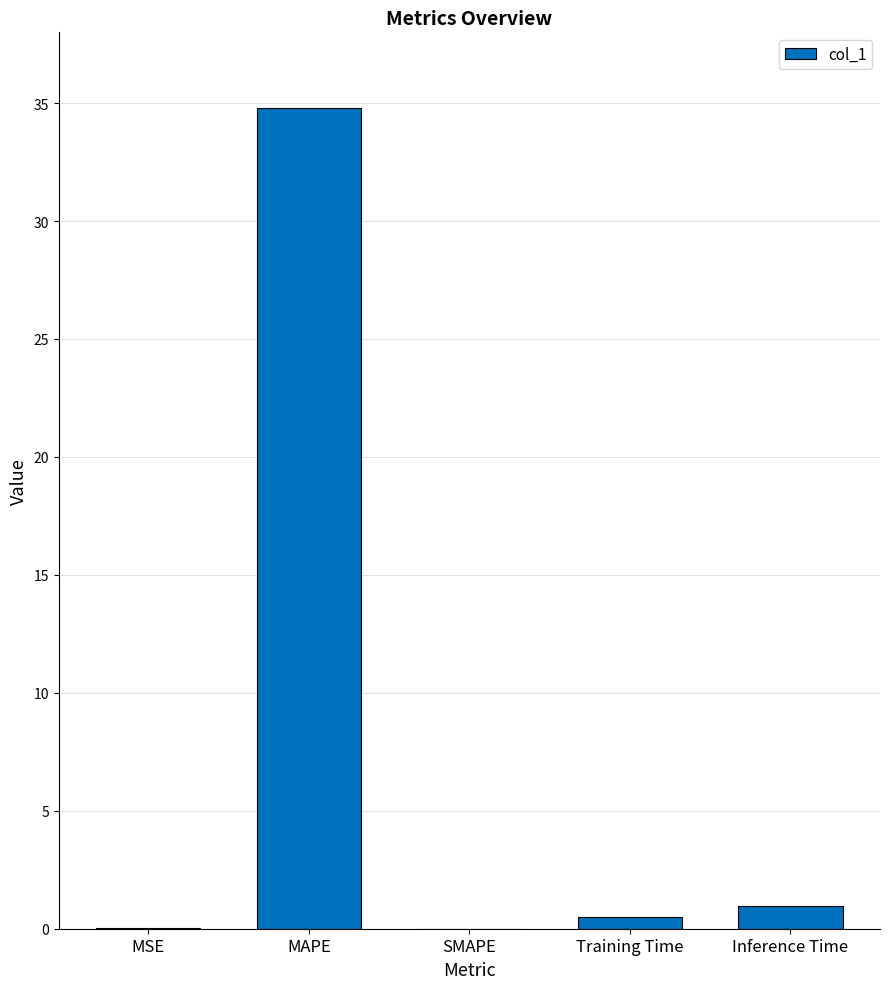

How many categories are shown in the chart?

5